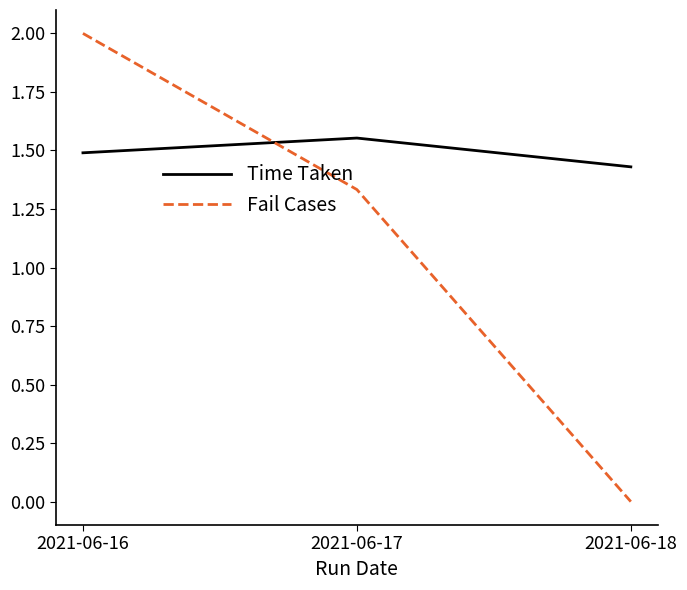

What is the sum of all Time Taken values?

4.5